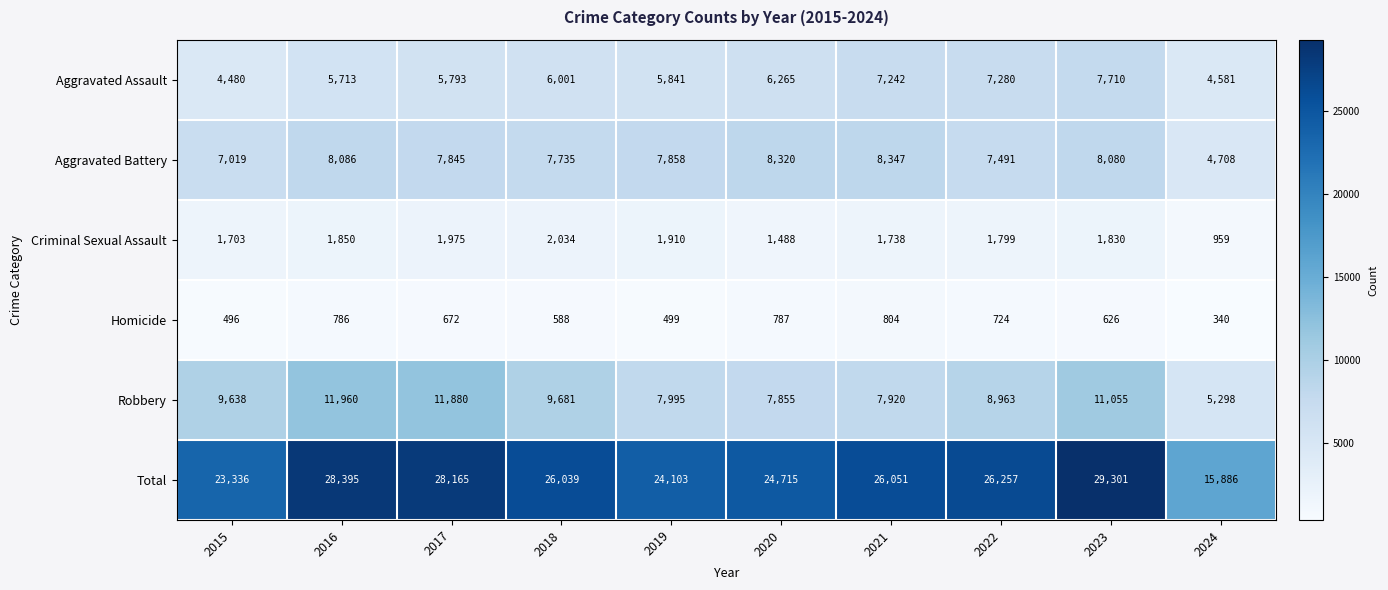

Is it true that Aggravated Assault equals 8108 at 2019?

False